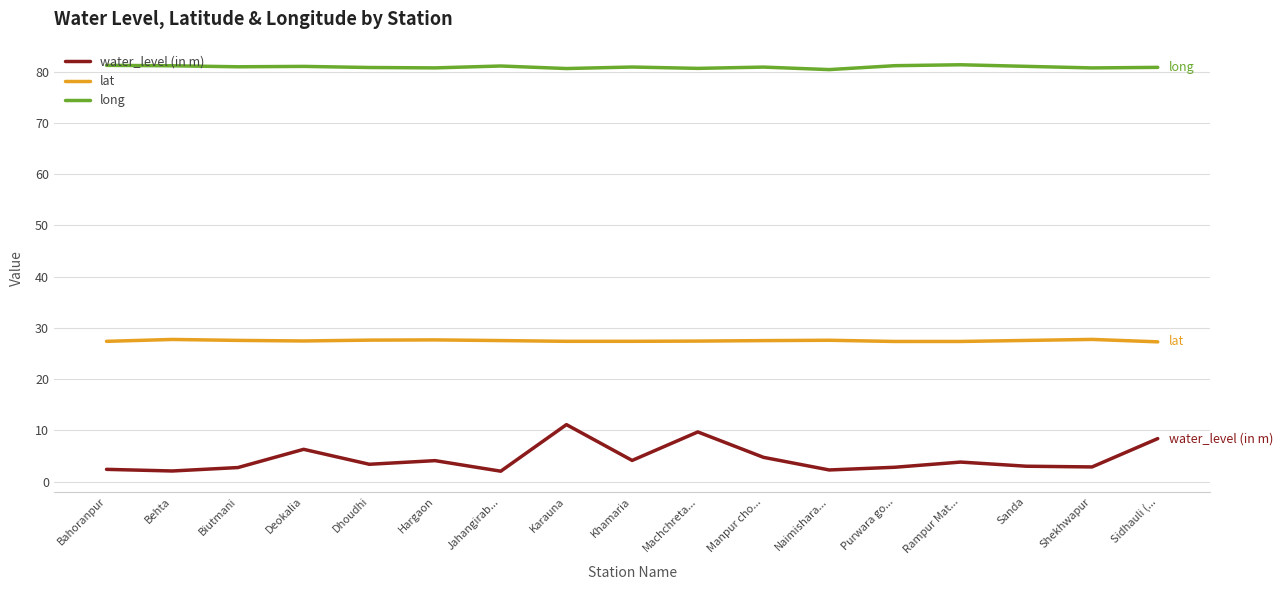

True or false: long and lat cross at least once.

False